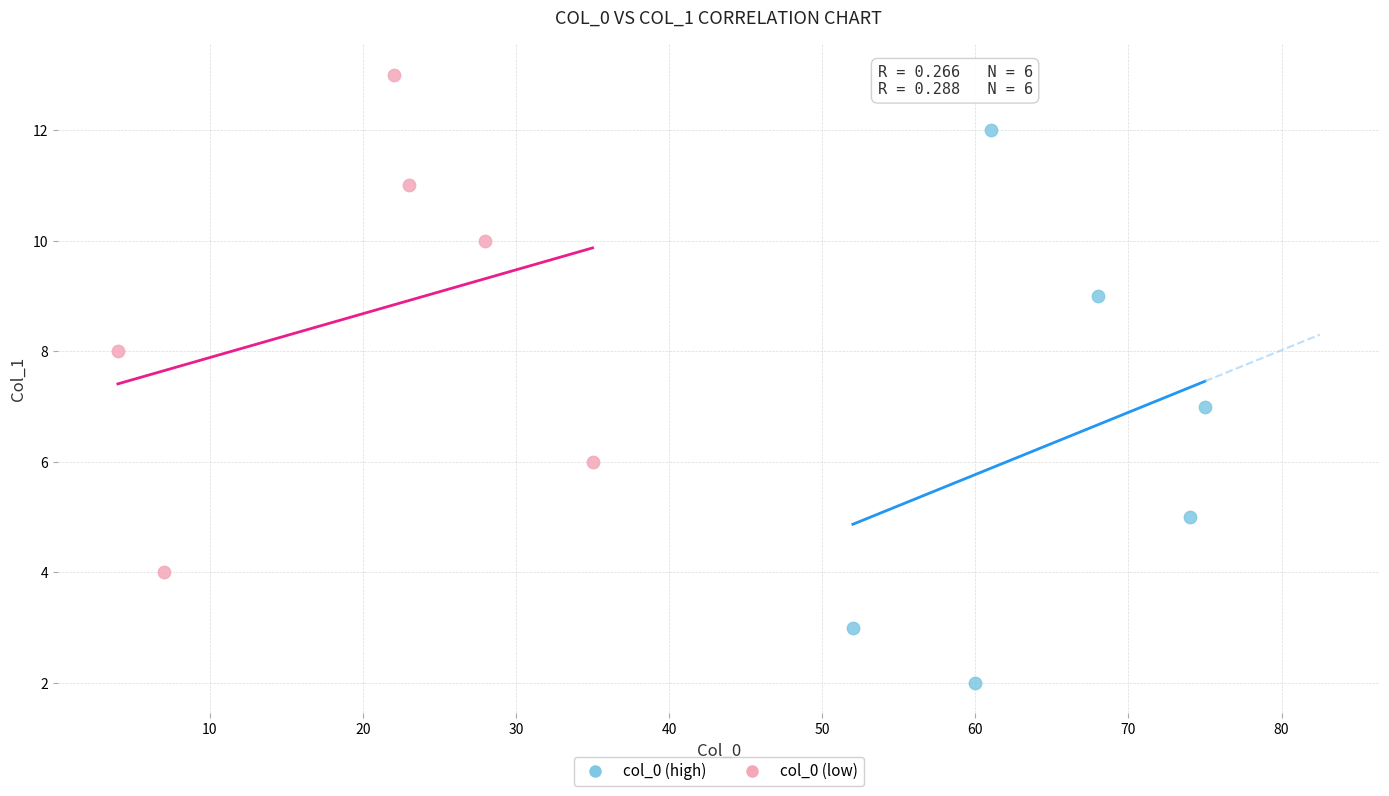

Which series has the largest Y range (max minus min)?

col_0 (high)